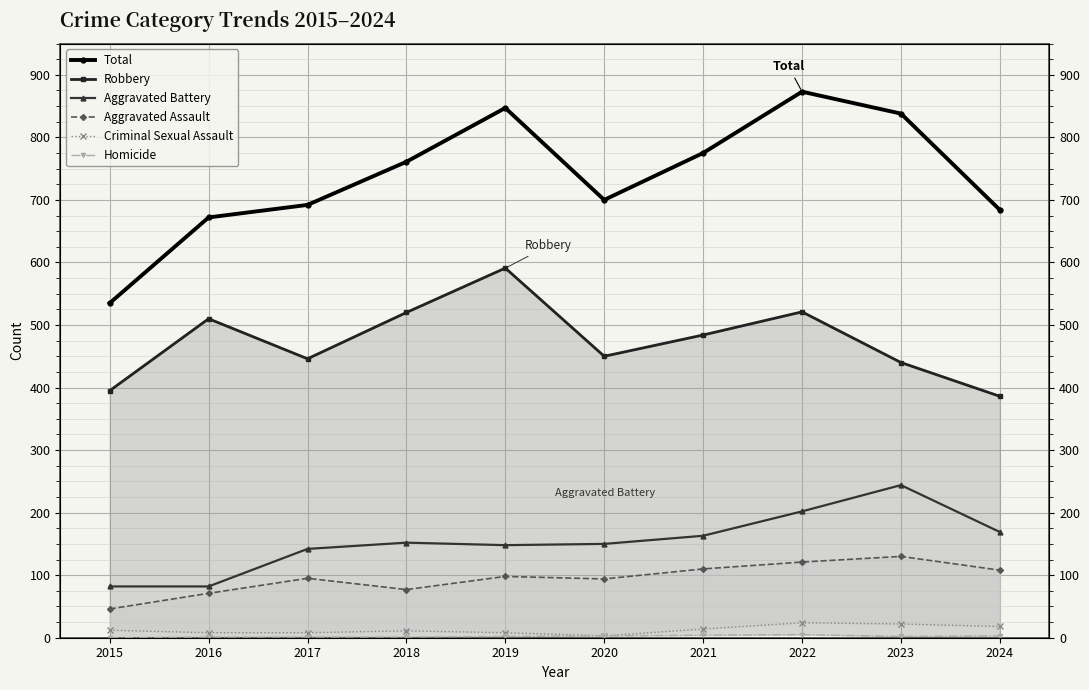

What is the difference between the Homicide values at 2020 and 2018?

2